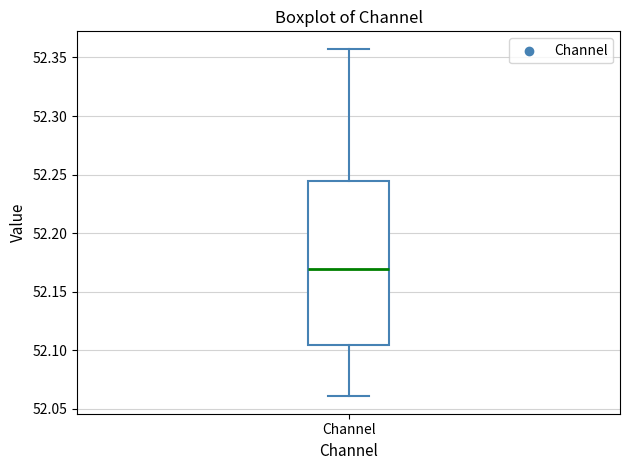

Read this box plot against the y-axis: the position of the median line, the range covered by the box, and the ends of both whiskers. The values are not printed on the chart, so give them approximately, as read against the axis.

median 52.170, box 52.105 to 52.245, whiskers 52.060 to 52.355